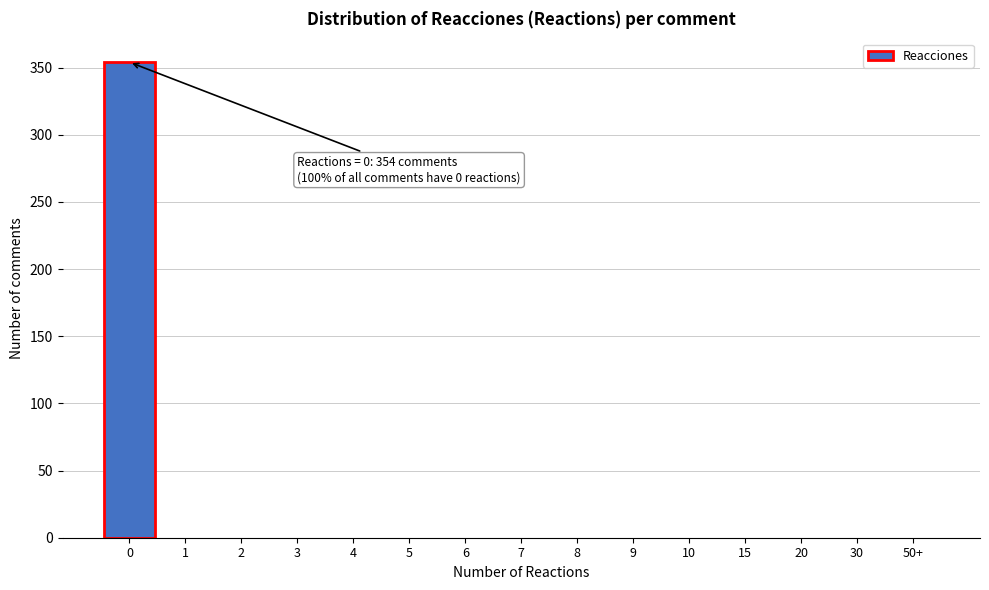

Reading left to right, extract all data points from this chart.

0=354	1=0	2=0	3=0	4=0	5=0	6=0	7=0	8=0	9=0	10=0	15=0	20=0	30=0	50+=0